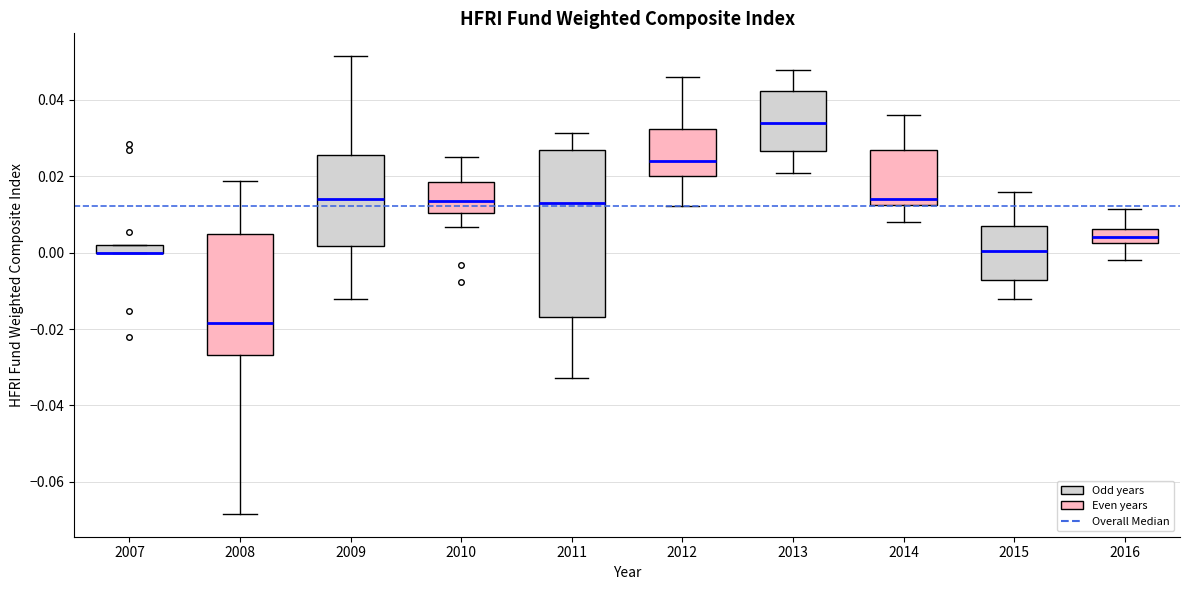

Which box is the tallest, from its lower edge to its upper edge?

2011